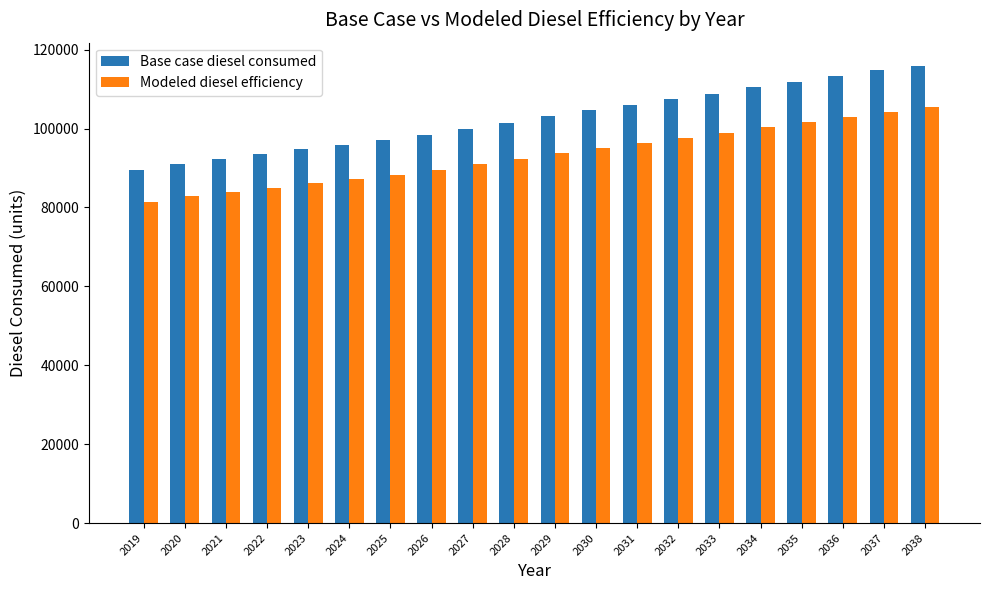

True or false: Modeled diesel efficiency has a value of 88285.2 at 2025.

True